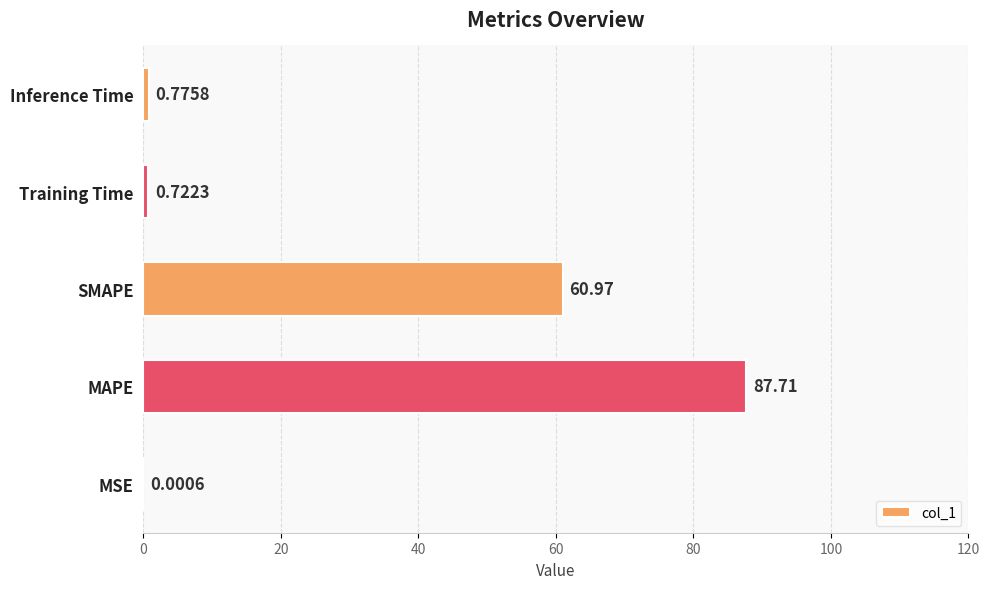

Where is the data nearest to the value 43?

SMAPE